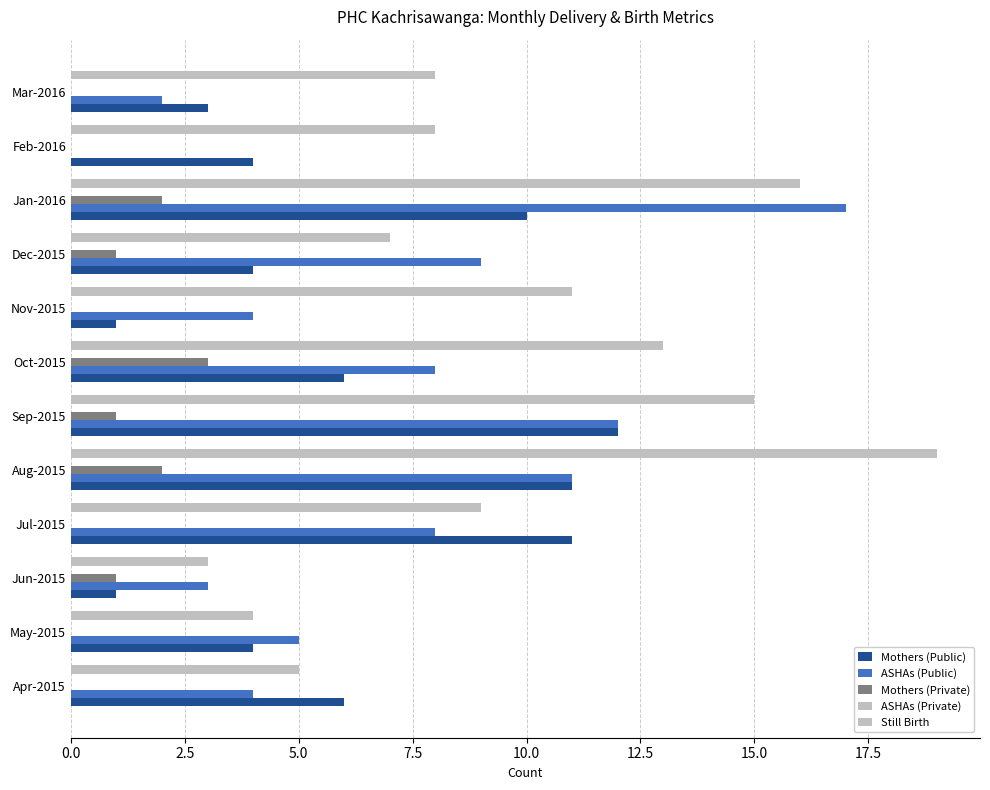

What are all the series names shown in the legend?

Mothers (Public), ASHAs (Public), Mothers (Private), ASHAs (Private), Still Birth